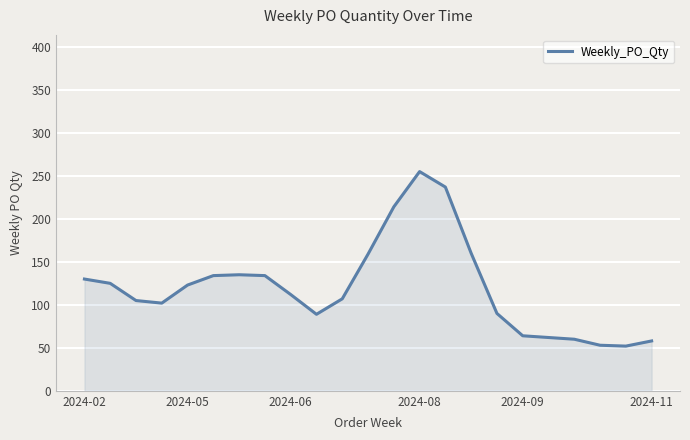

What is the minimum value shown in the chart?

52